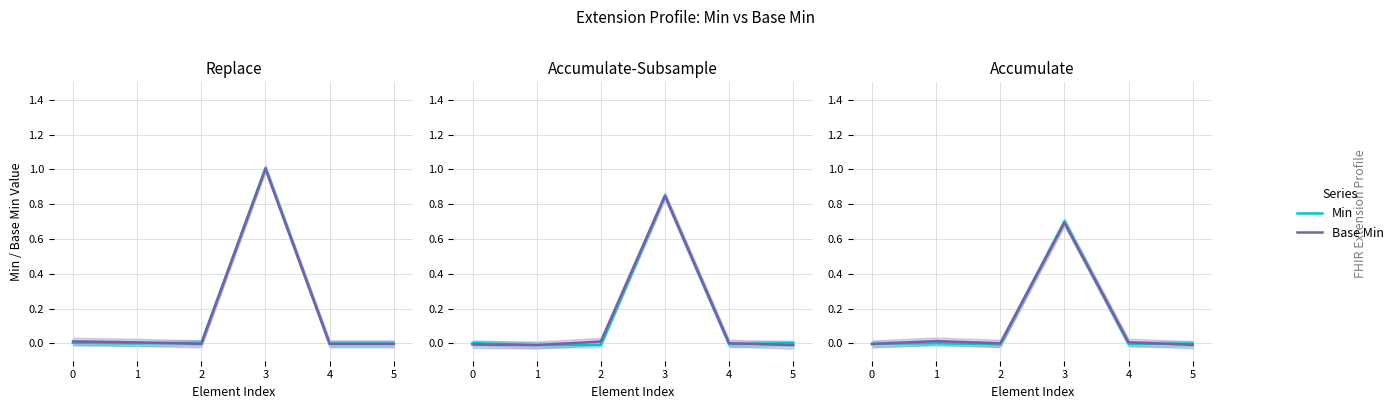

Which category has the lowest value in the Base Min series?

5